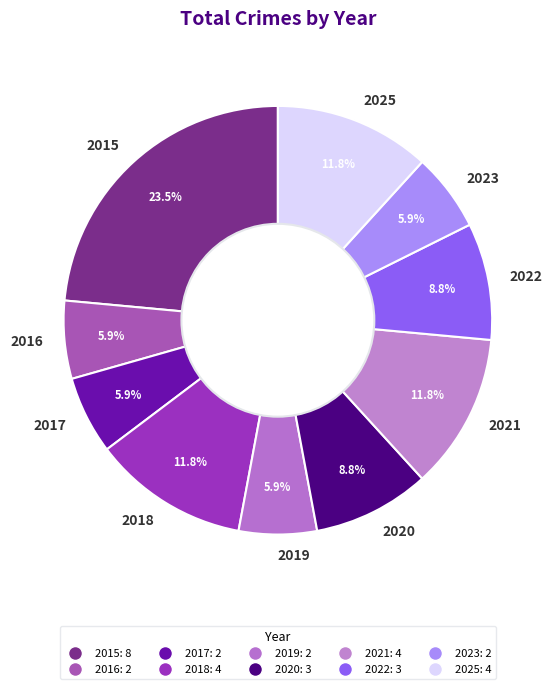

Is it true that 2022 is 2% of the pie?

False